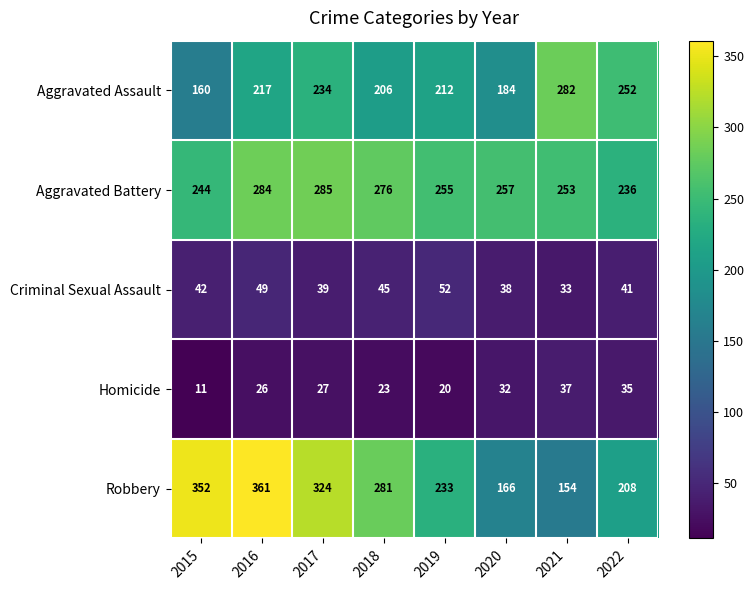

Read the Homicide value at 2017, to the nearest 10.

30